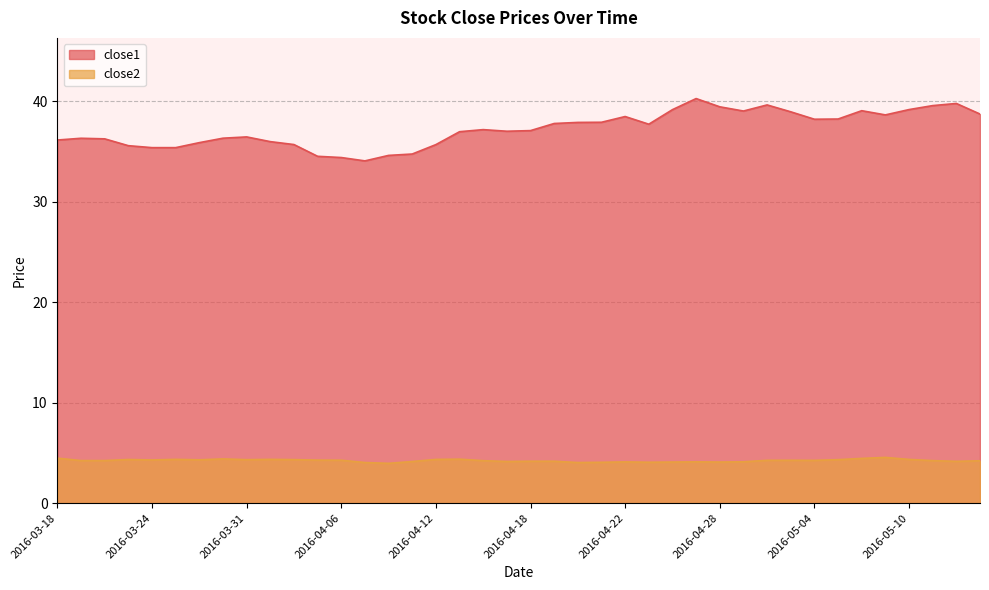

Which series has the widest spread of values?

close1